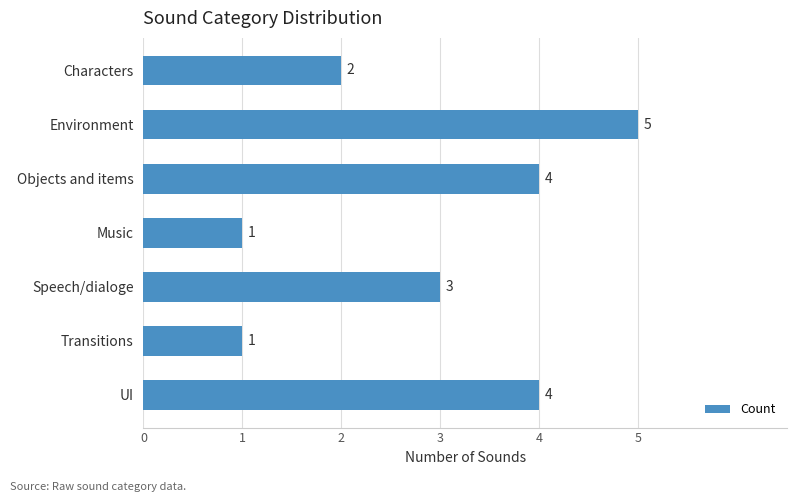

What is the greatest value displayed?

5